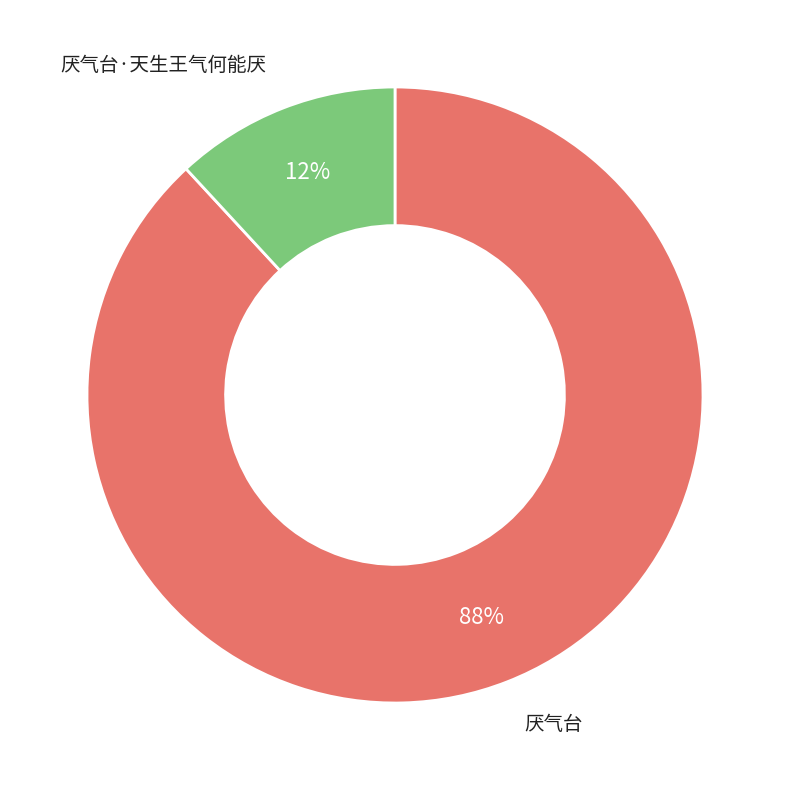

Which category has the biggest portion of the pie?

厌气台